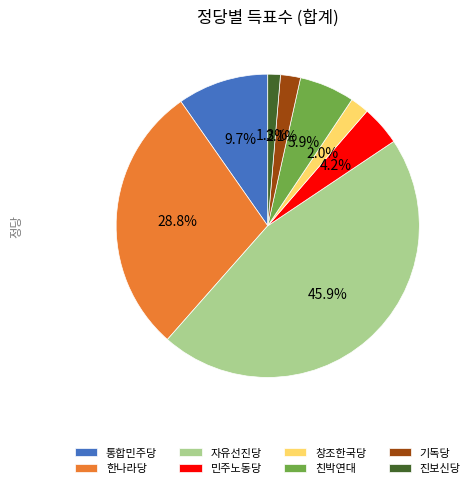

Between 통합민주당 and 창조한국당, which is larger?

통합민주당